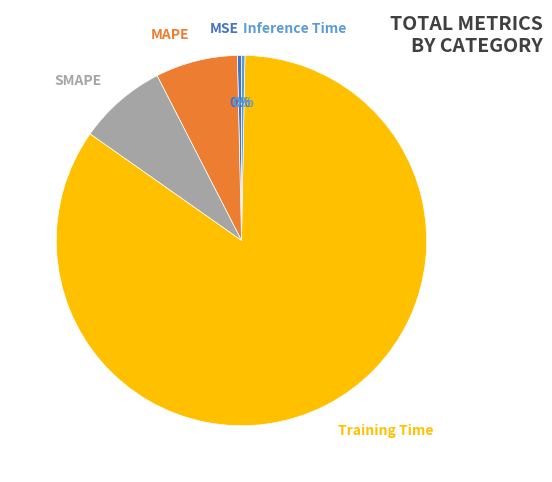

True or false: Training Time accounts for 79% of the total.

False